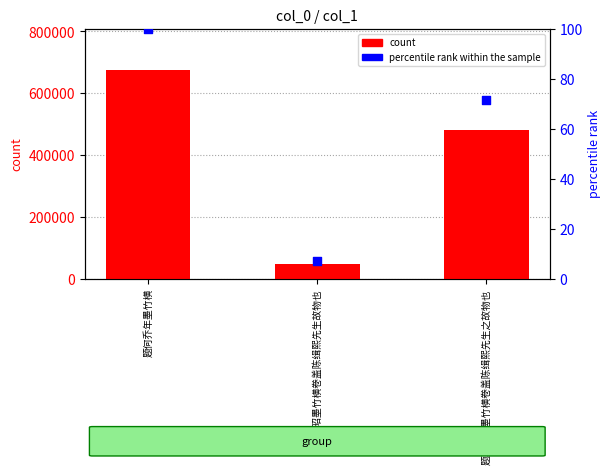

At which category is the sum across all series the highest?

题何乔年墨竹横